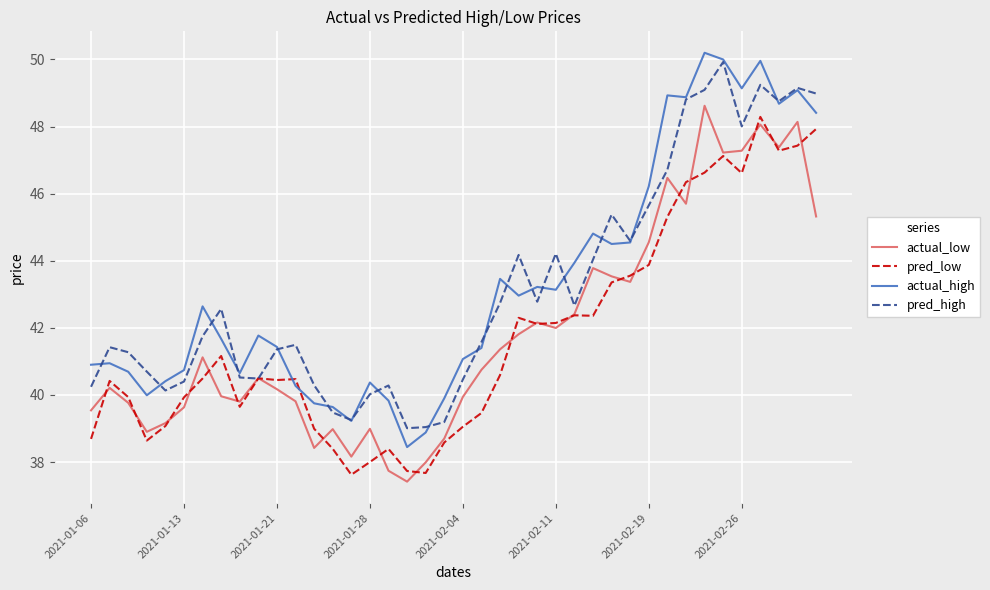

What is the minimum value shown in the chart?

37.4